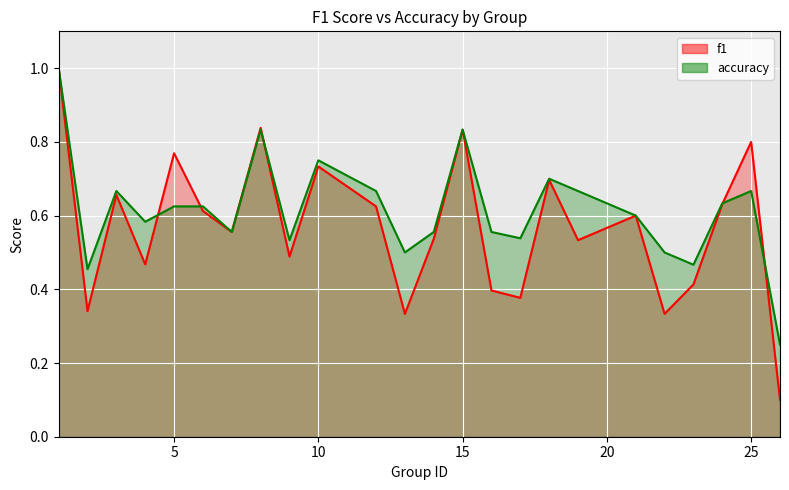

What is the value of the f1 point at the 5th from the left?

0.8